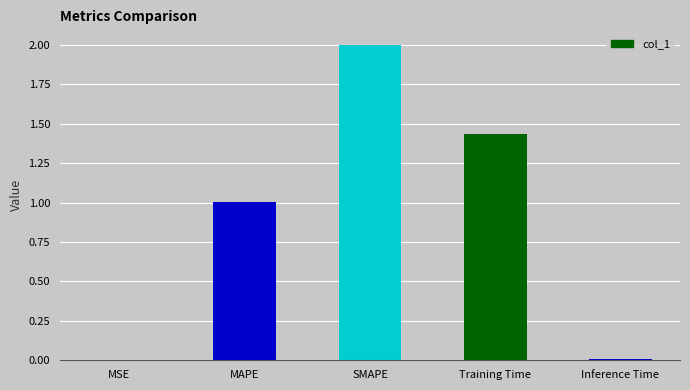

At which label does the data first exceed 1?

MAPE